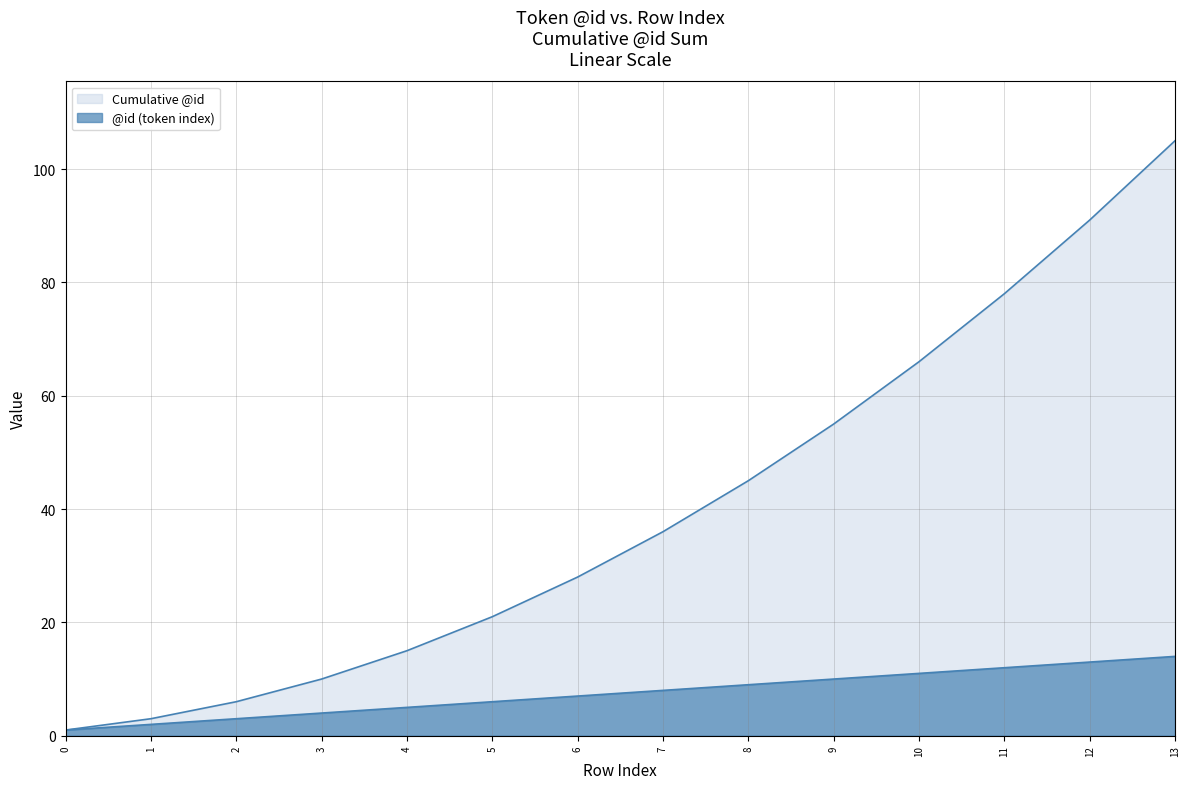

Which series has the largest total across all categories?

cumulative